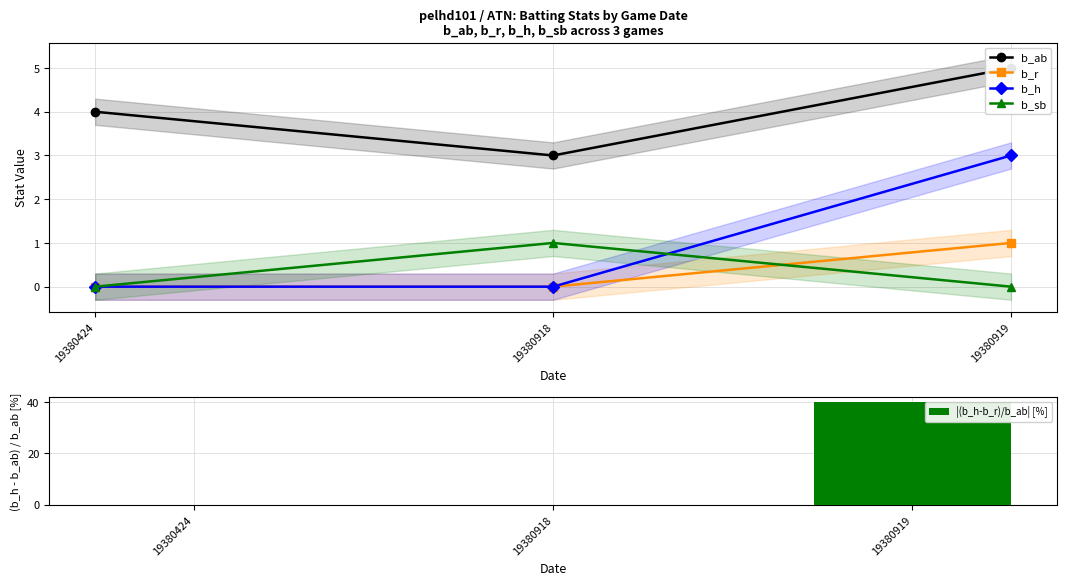

Between 19380919 and 19380918, which is larger?

19380919